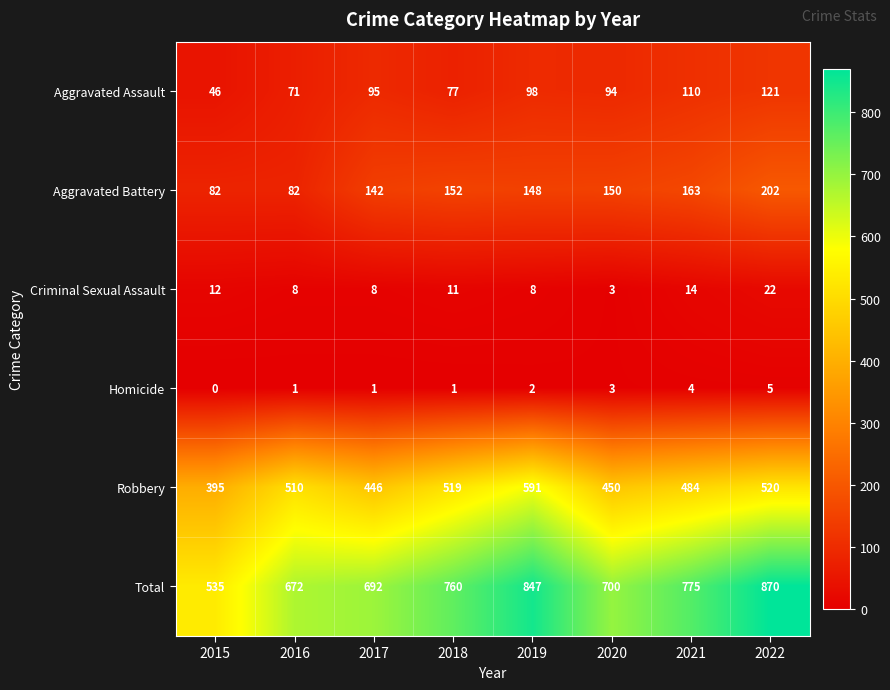

How many Criminal Sexual Assault values are between 8 and 14?

6